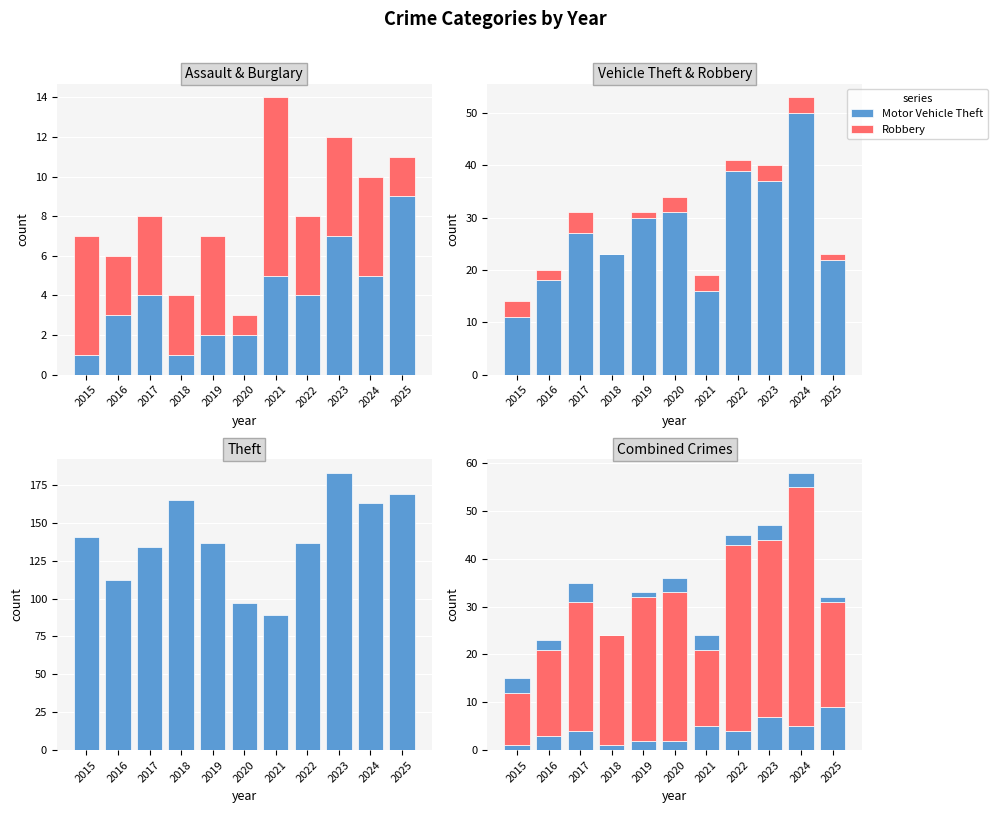

Read the Robbery value at 2025.

1